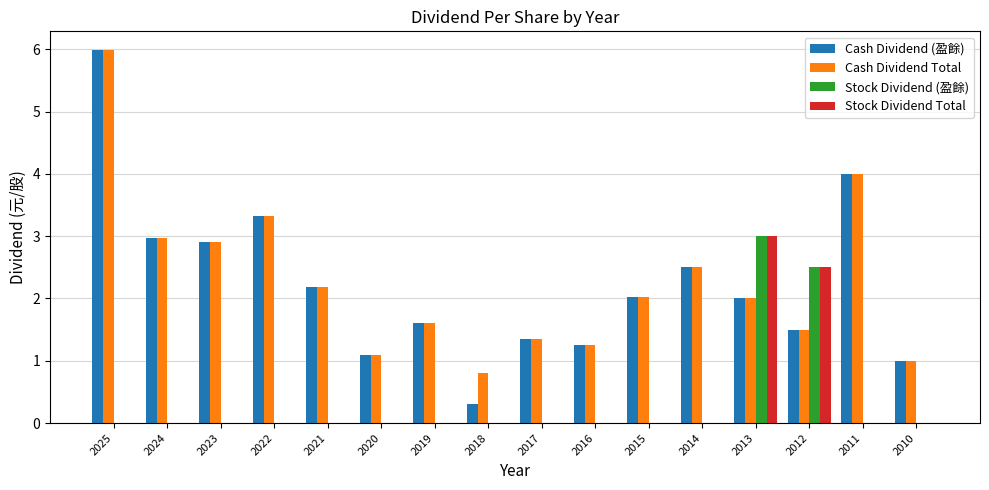

At which category is the sum across all series the highest?

2025